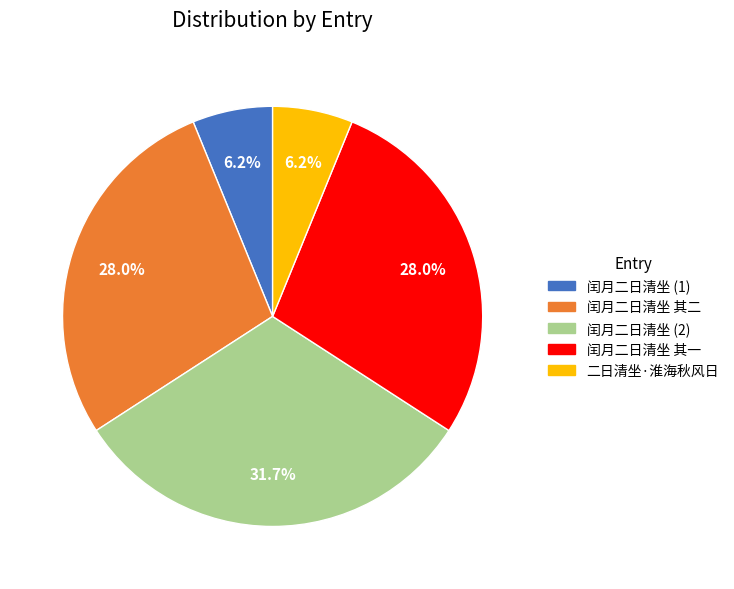

Which has a higher value, 闰月二日清坐 (2) or 二日清坐·淮海秋风日?

闰月二日清坐 (2)